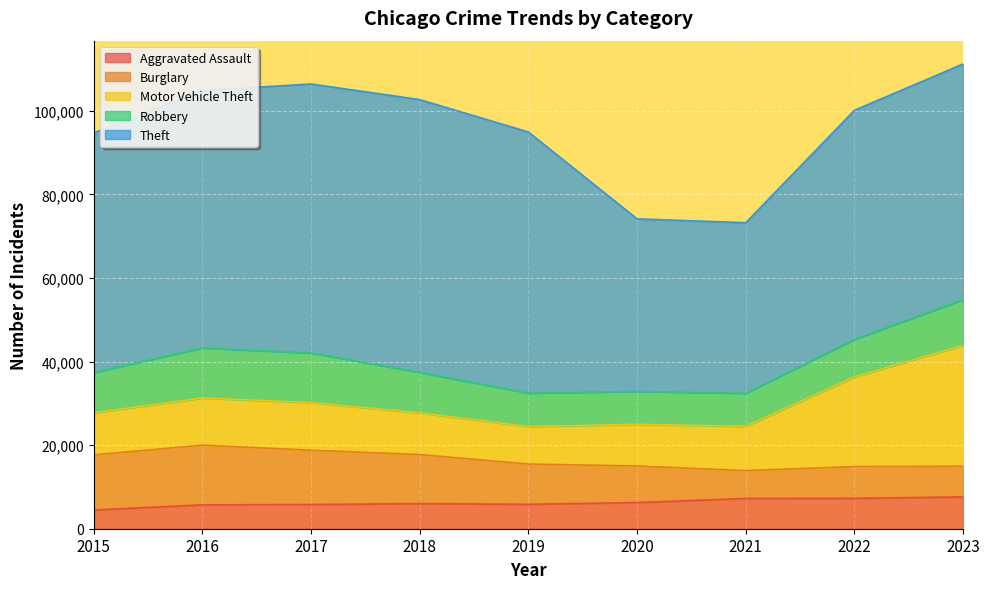

How many lines are shown in the chart?

5